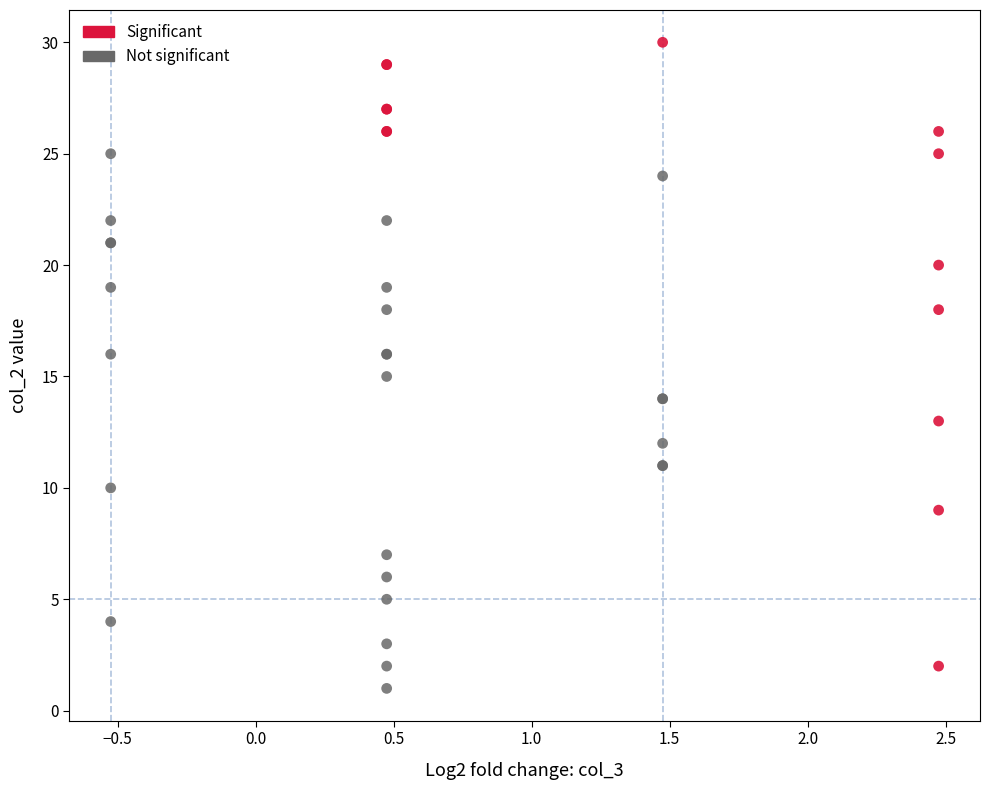

Which series contains the highest Y value?

Significant